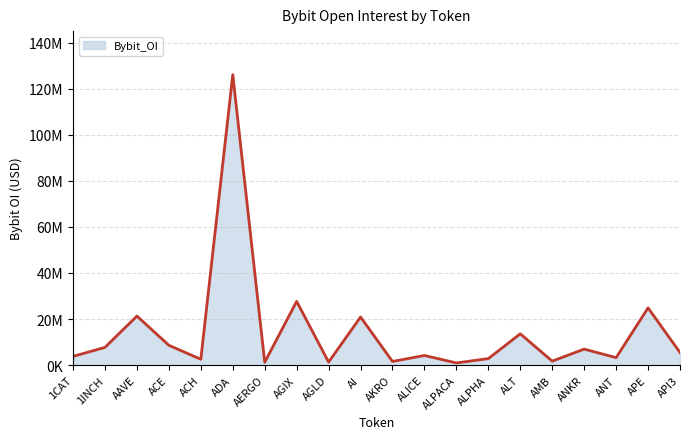

Does the chart display data point markers on the line(s)?

No